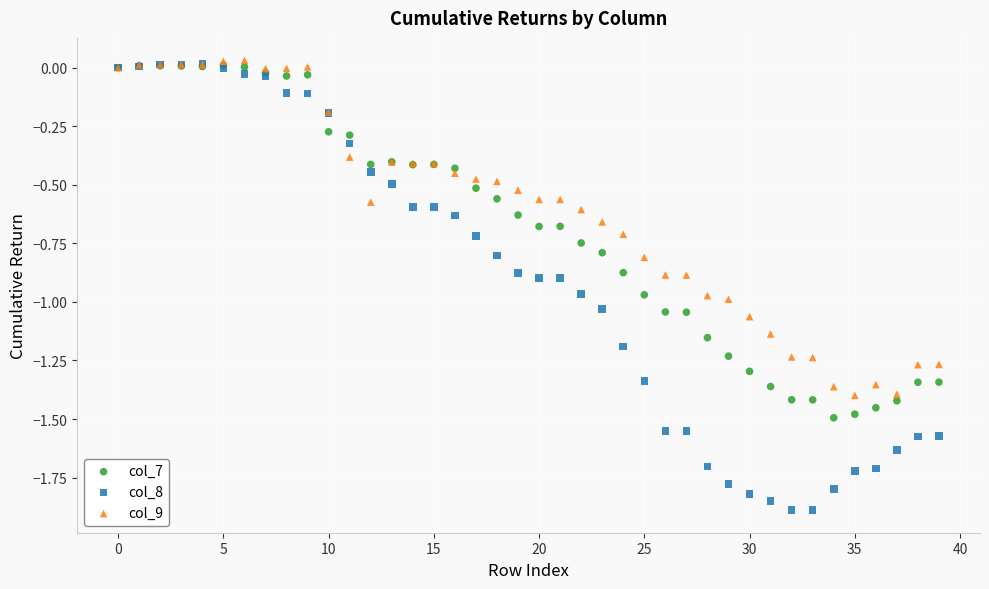

Which series has the widest spread of Y values?

col_8